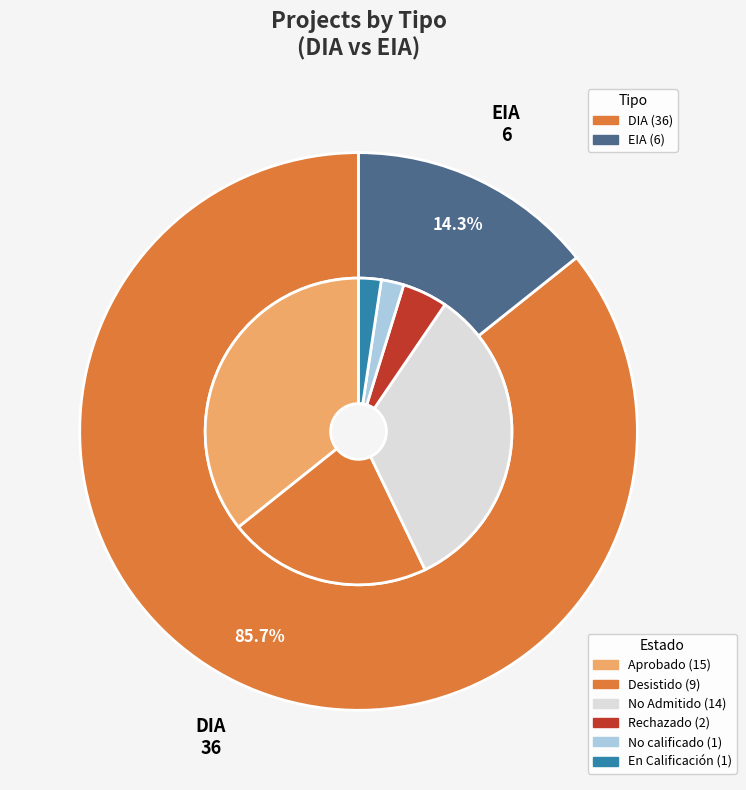

Is there a majority slice in this chart?

Yes